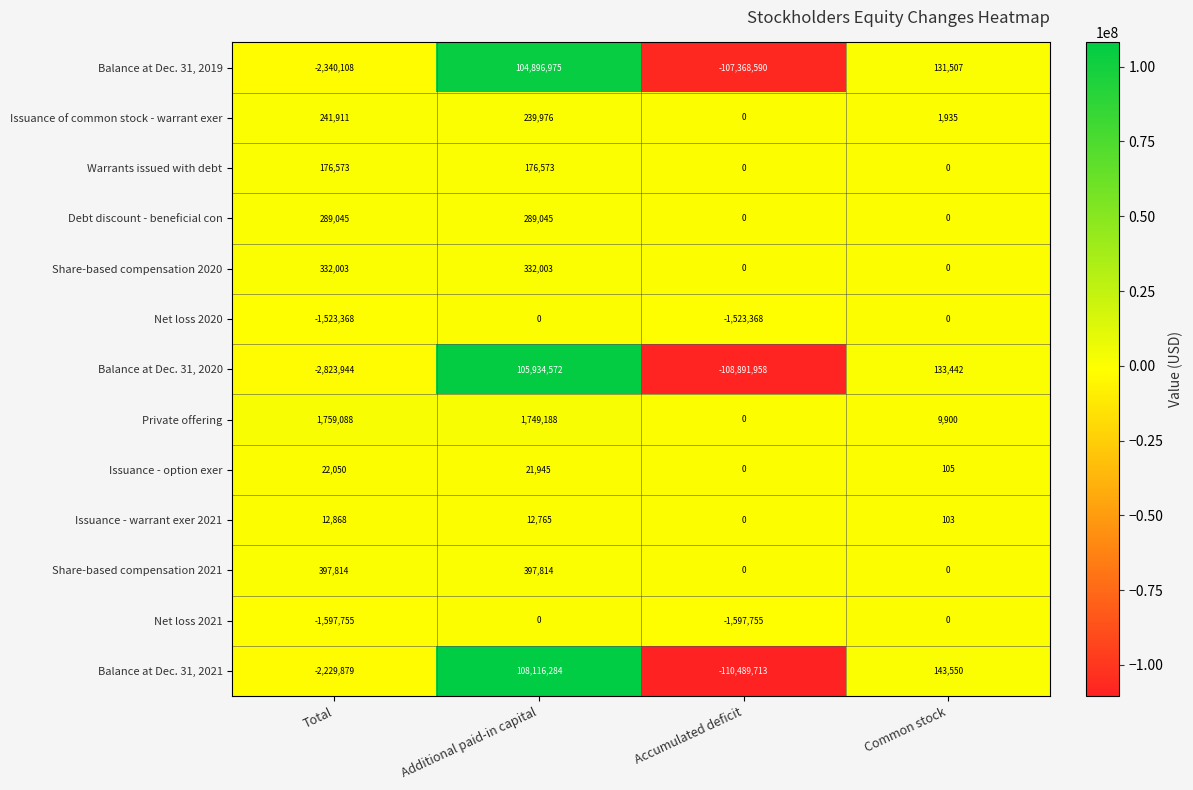

What is the difference between the highest and lowest values at Common stock?

143550